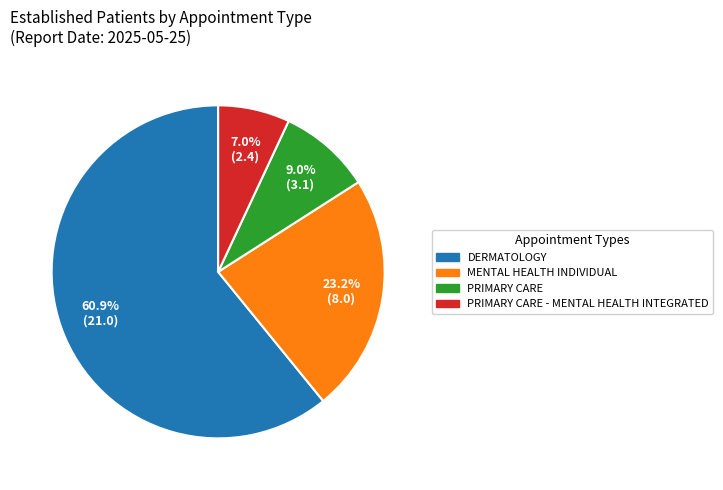

To the nearest percent, what is the combined percentage of MENTAL HEALTH INDIVIDUAL and PRIMARY CARE?

32%